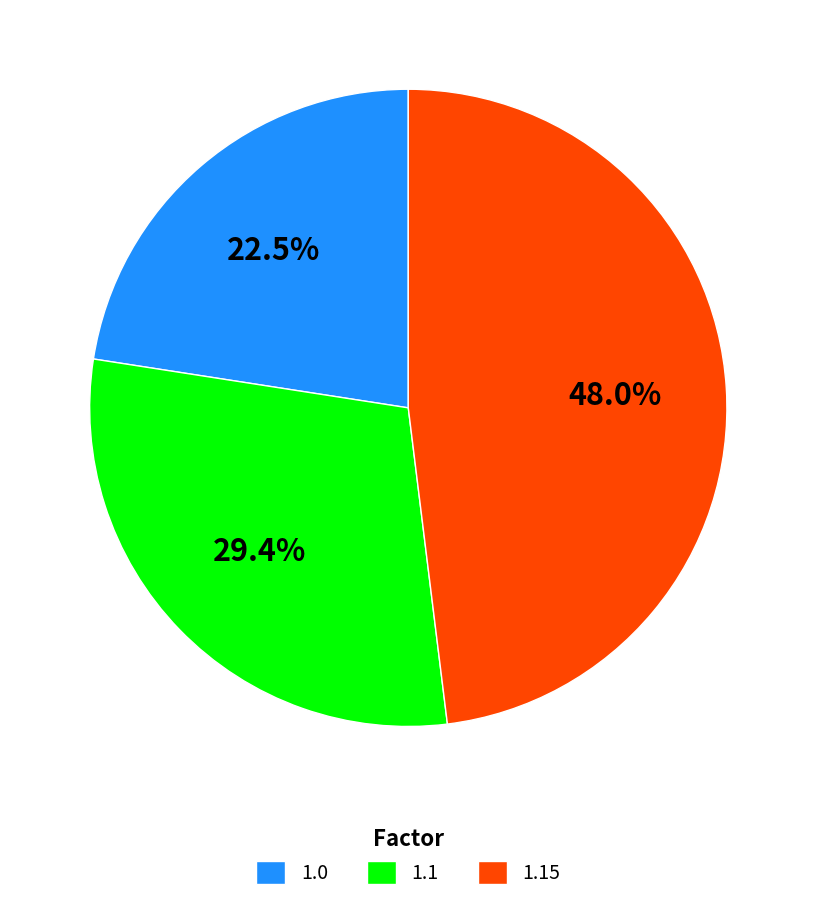

What portion of the pie excludes 1.15?

52.0%